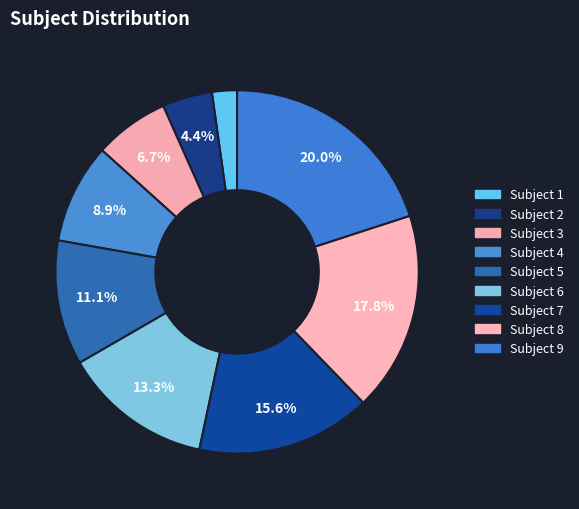

Between Subject 9 and Subject 3, which is larger?

Subject 9